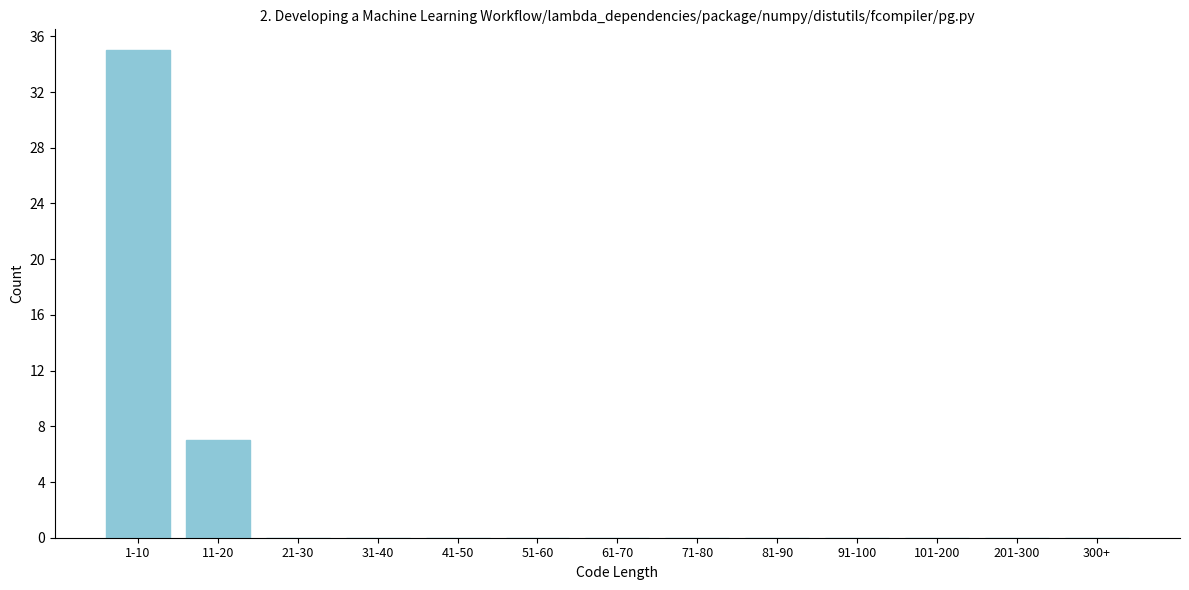

Reading left to right, what are all the values shown in this chart?

1-10=35	11-20=7	21-30=0	31-40=0	41-50=0	51-60=0	61-70=0	71-80=0	81-90=0	91-100=0	101-200=0	201-300=0	300+=0